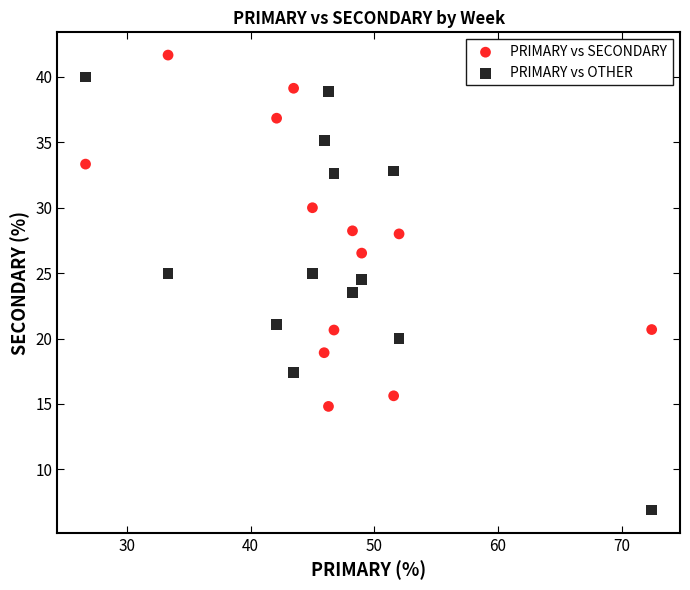

Which series contains the lowest Y value?

PRIMARY vs OTHER